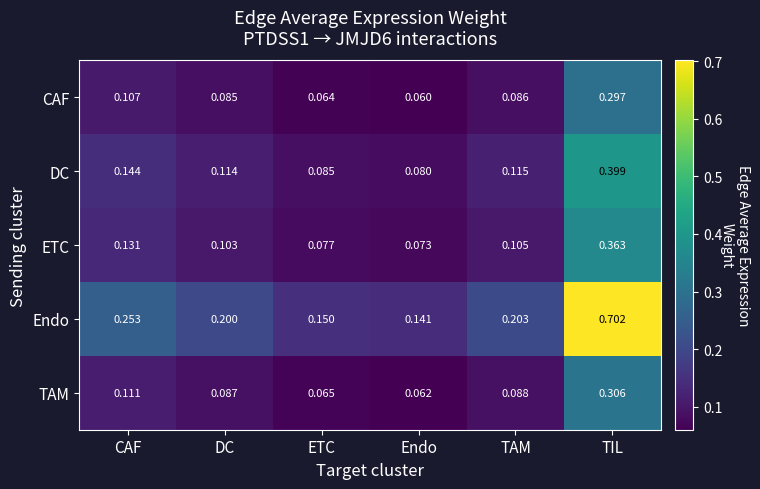

Which series changed the most between Endo and TIL?

Endo